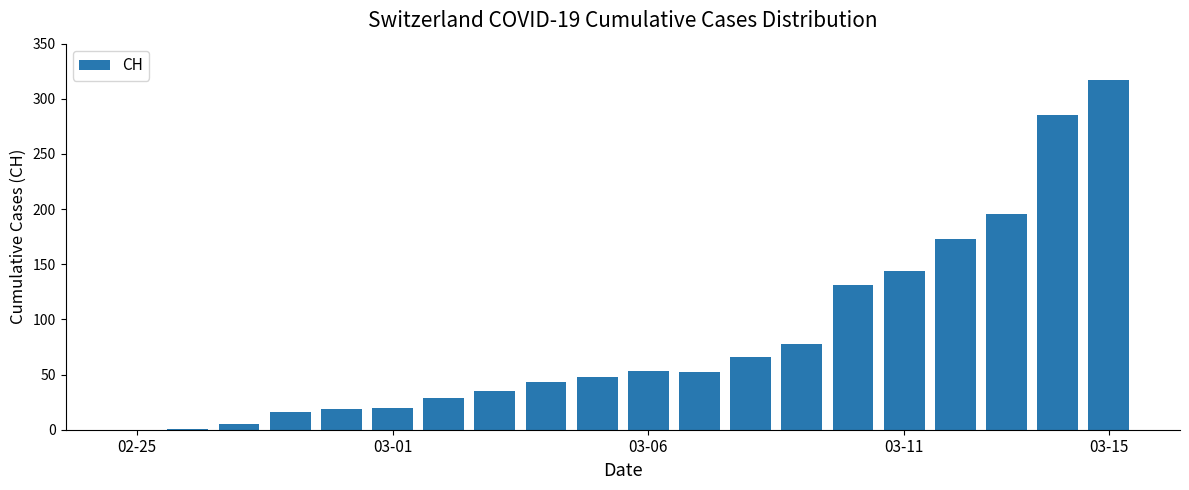

What is the maximum value shown in the chart?

317